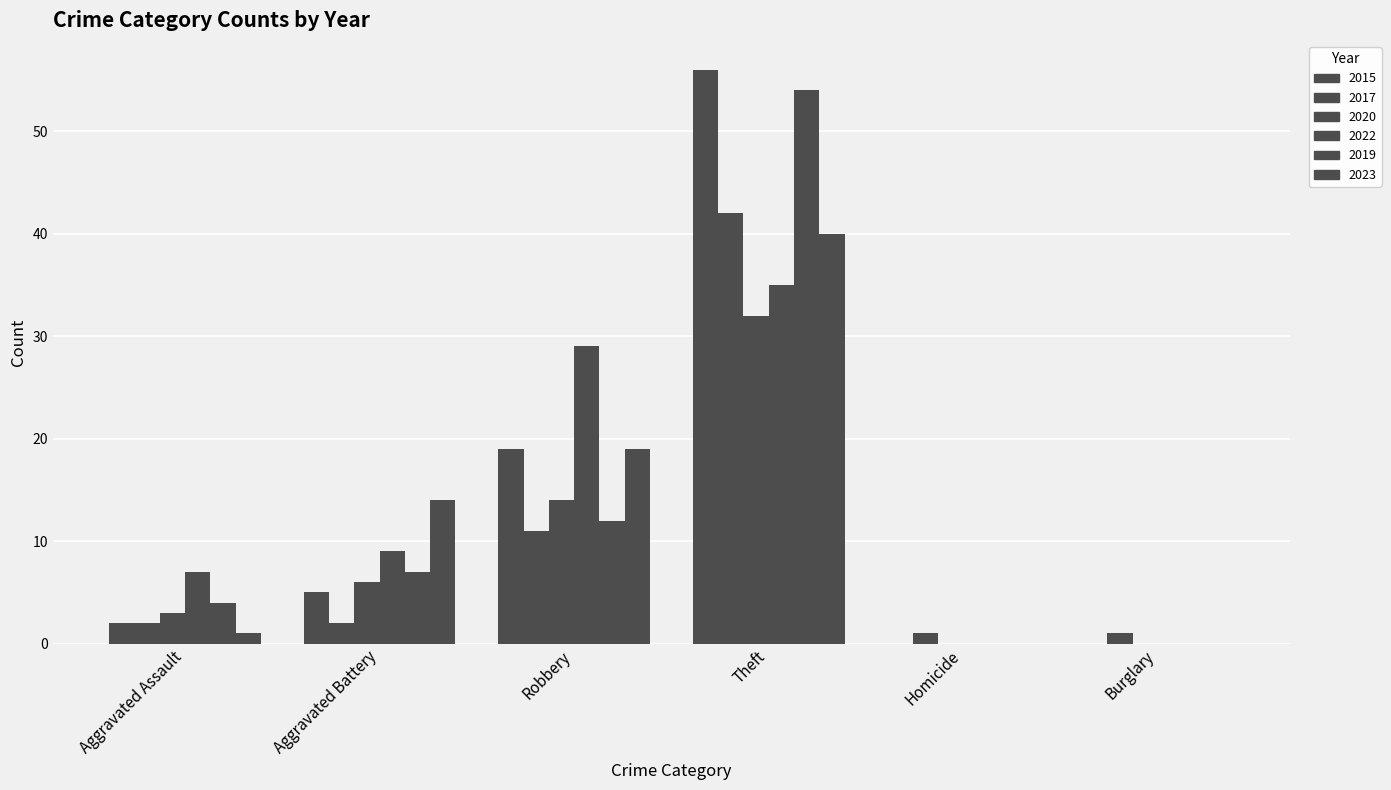

How many groups of bars are there?

6